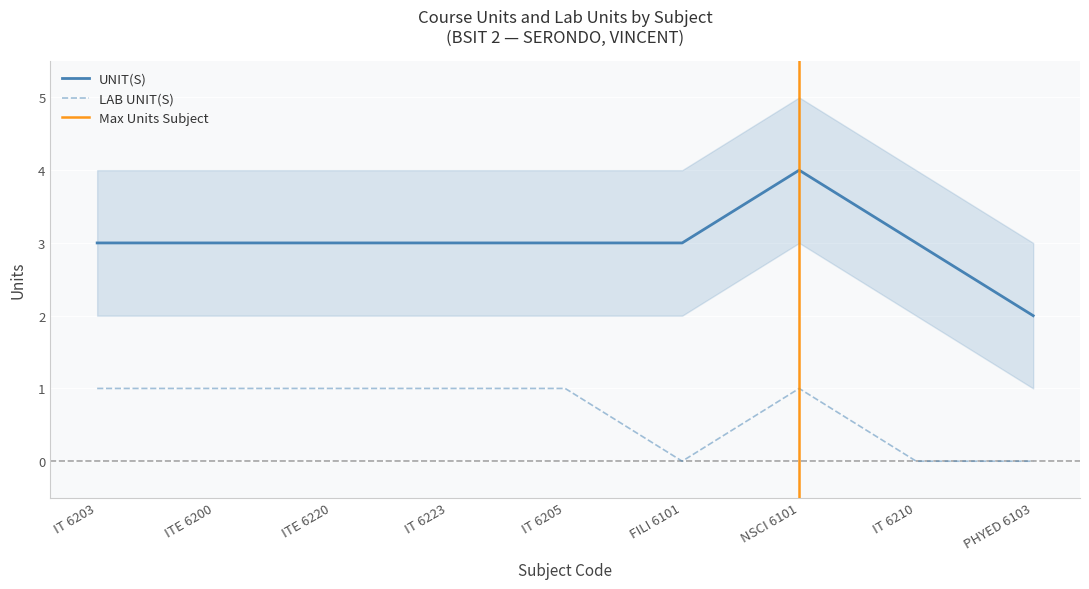

Reading left to right, list all the values displayed in this chart.

UNIT(S): 3	3	3	3	3	3	4	3	2
LAB UNIT(S): 1	1	1	1	1	0	1	0	0